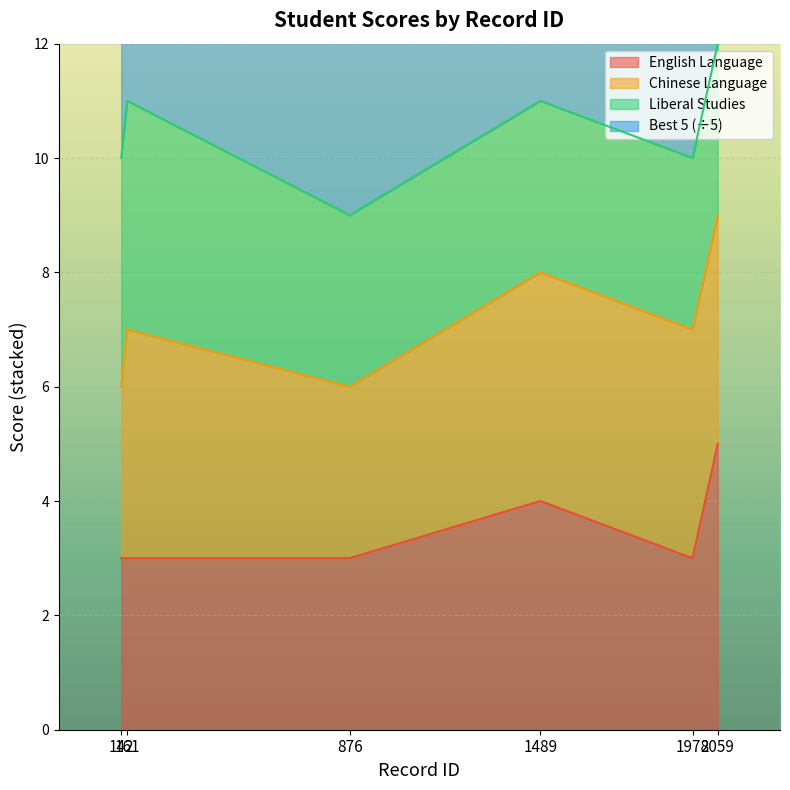

What is the approximate value of English Language at 1489?

4